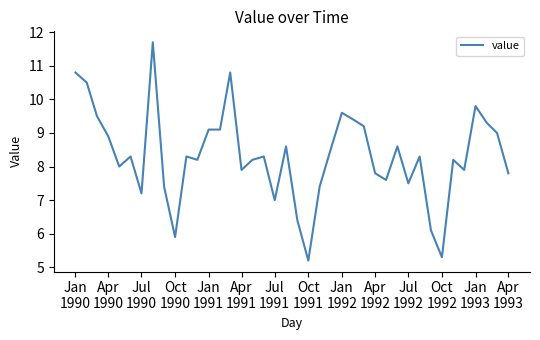

Does the chart have visible grid lines?

No